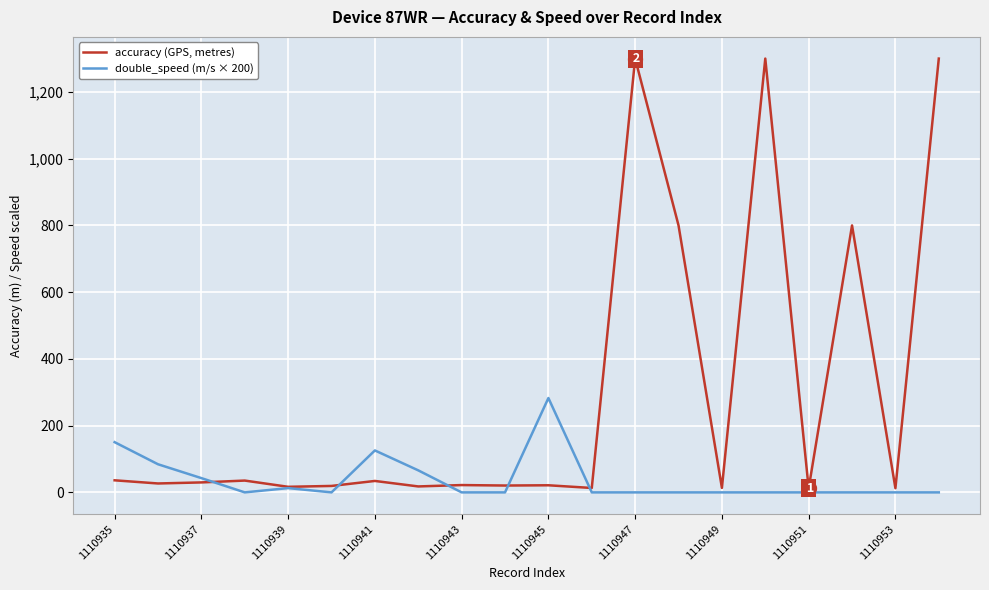

Which series has the largest total across all categories?

accuracy (GPS, metres)